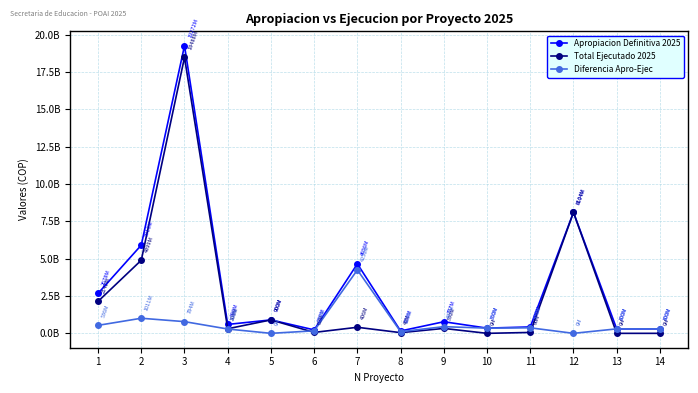

Does the chart have visible grid lines?

Yes